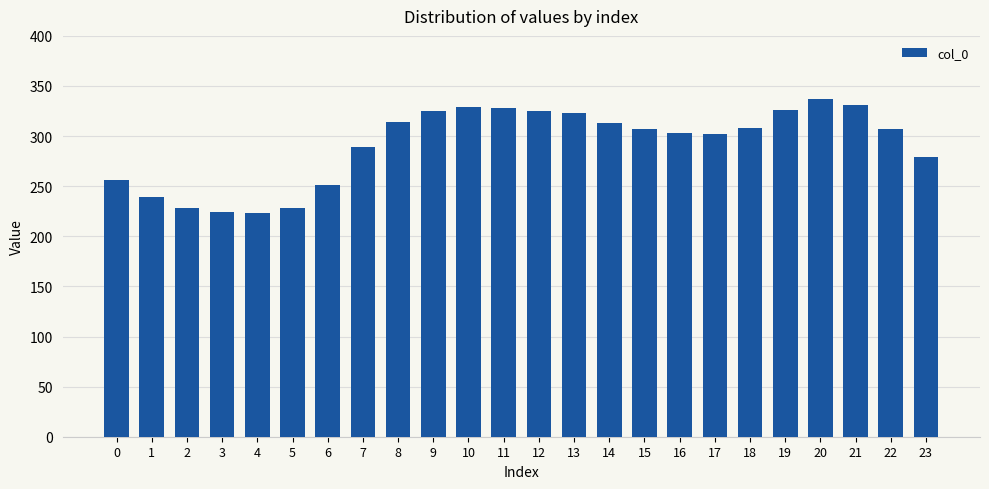

What is the ratio of the value at 6 to the value at 20?

0.7